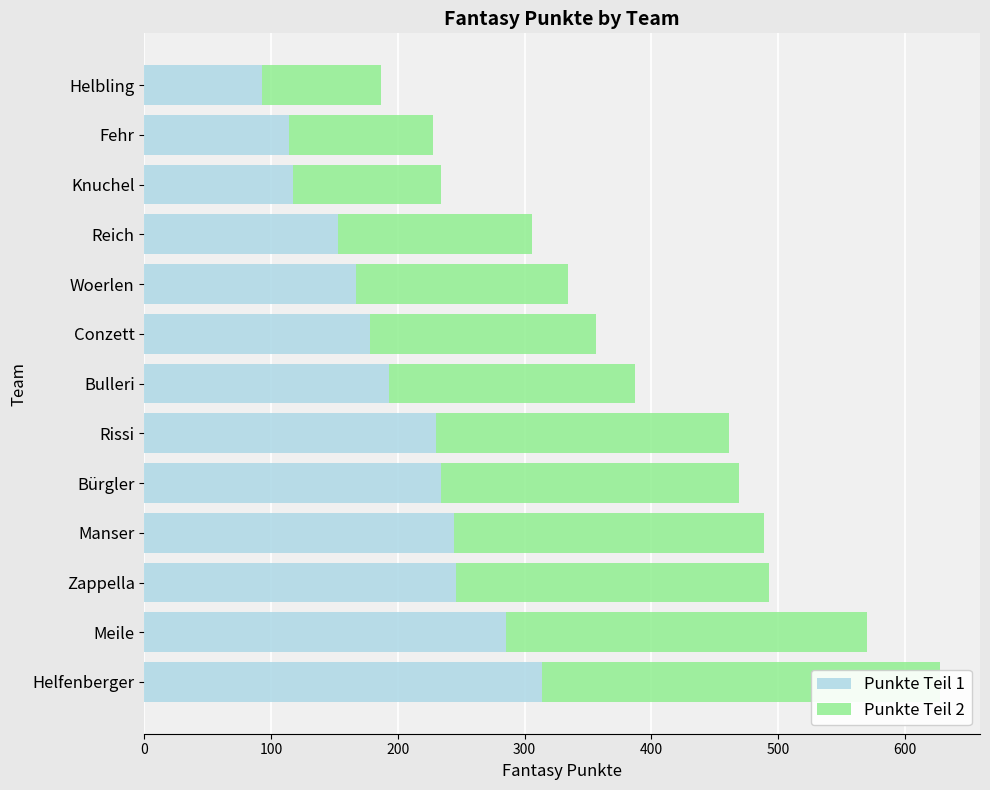

Which series has the widest spread of values?

Punkte Teil 1